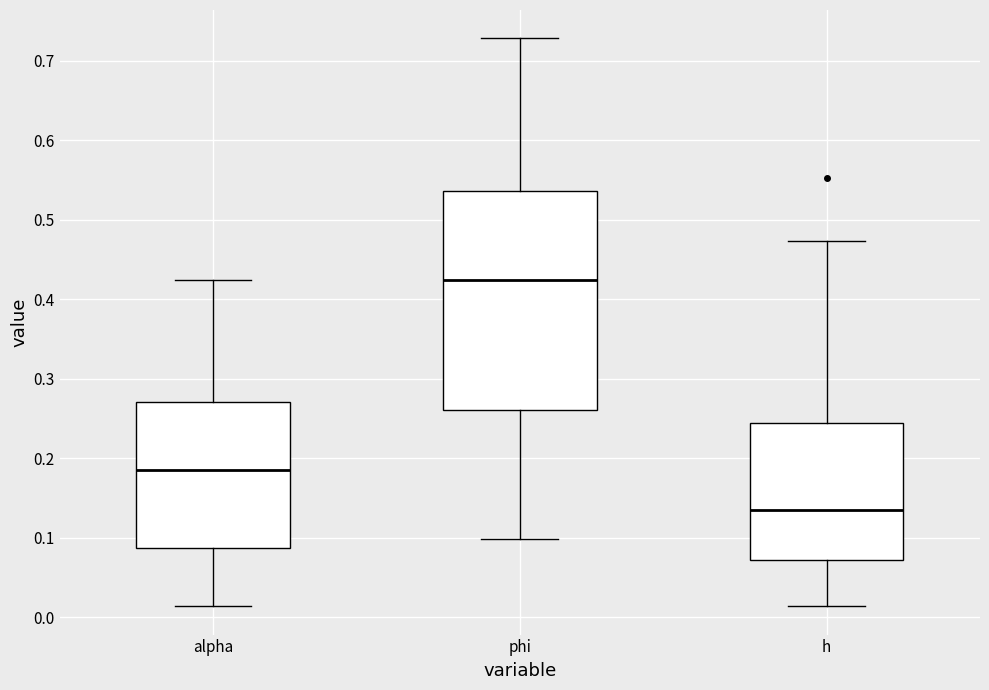

Where does the median line of the box for h sit on the y-axis? The values are not printed on the chart, so give them approximately, as read against the axis.

0.14